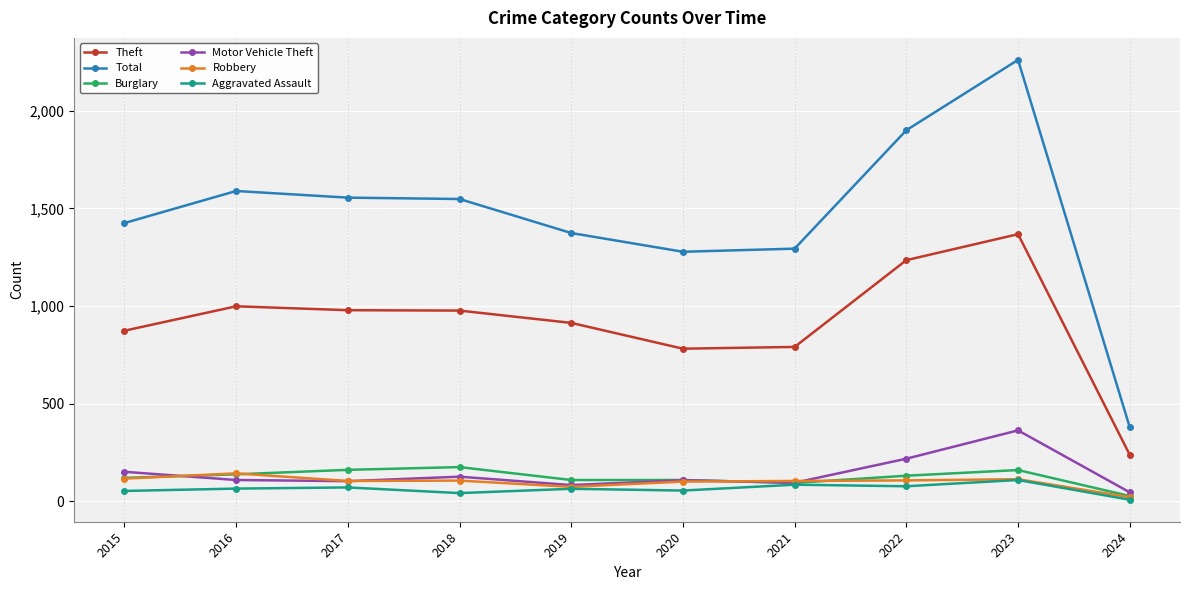

Which series has the widest spread of values?

Total